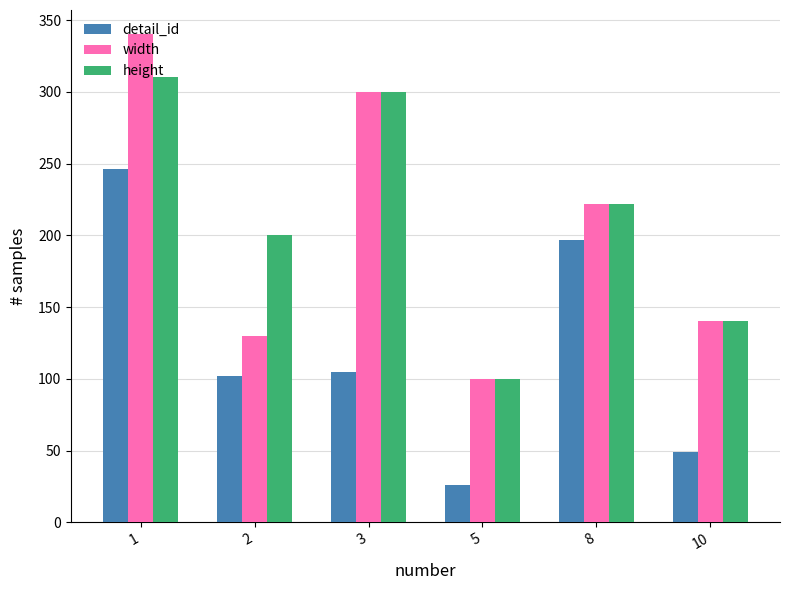

What is the difference between the width values at 3 and 2?

170